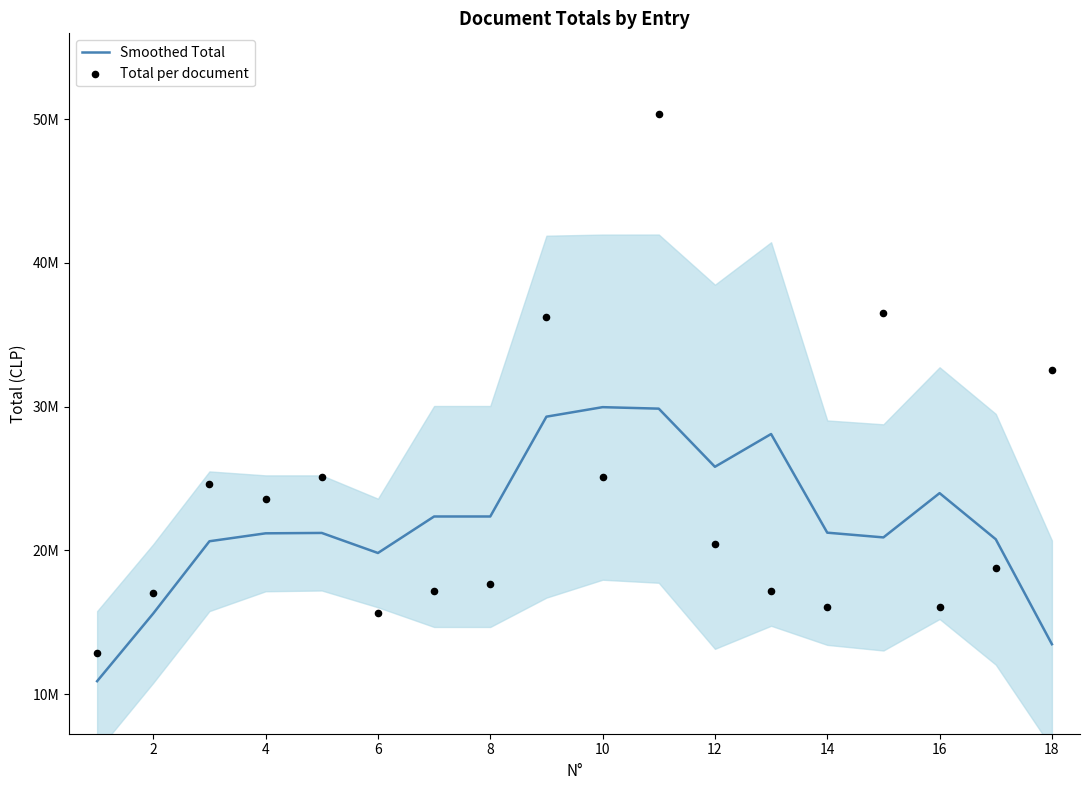

What are all the series names shown in the legend?

Smoothed Total, Total per document